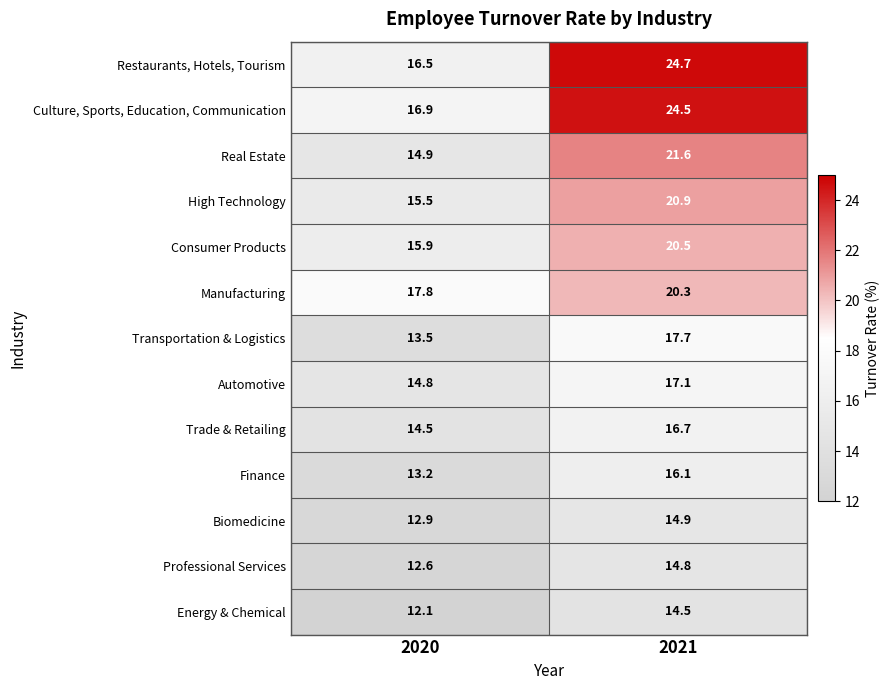

What is the difference between the maximum and minimum values in the Consumer Products series?

4.6